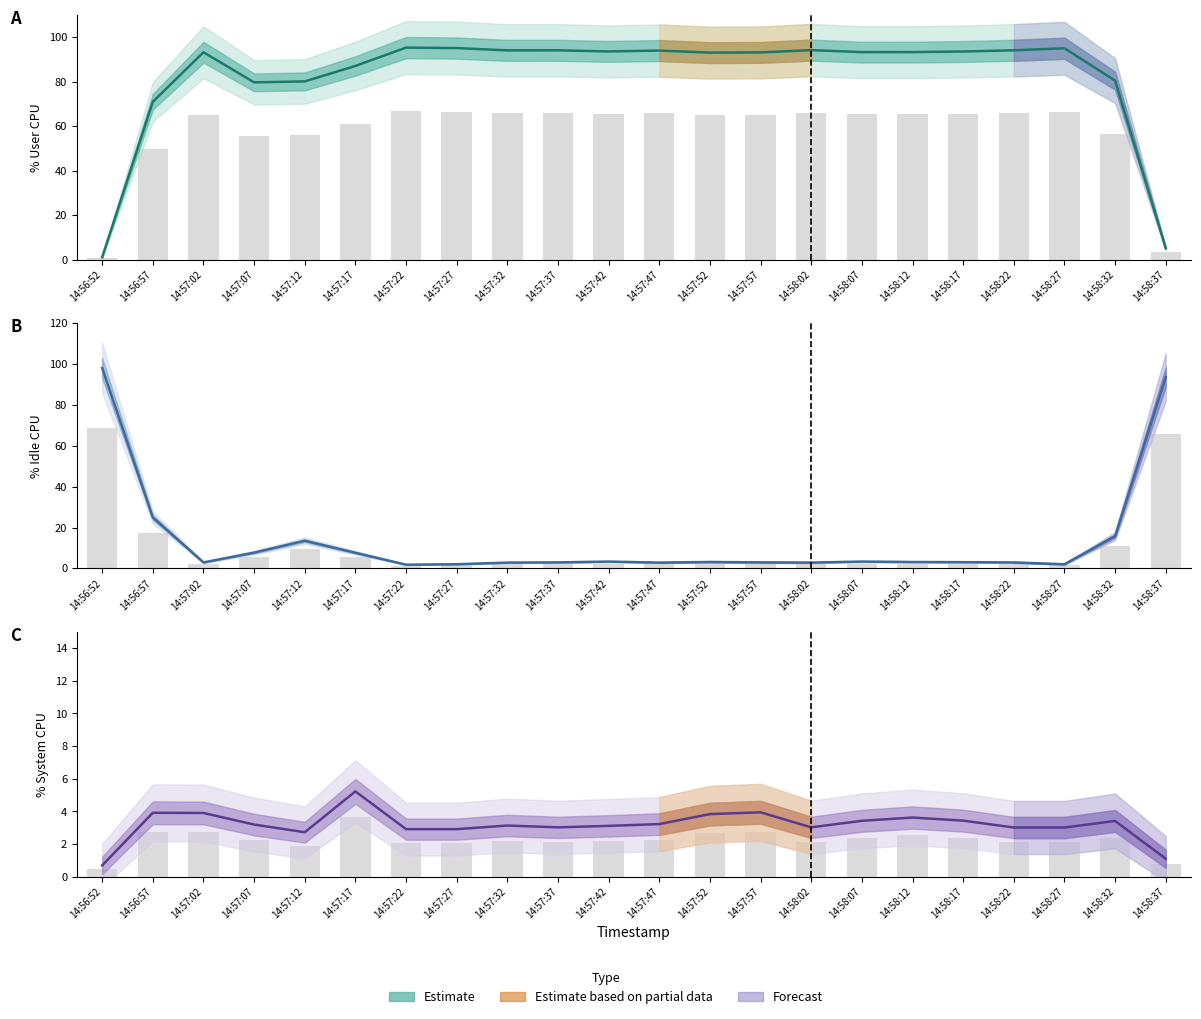

What is the change in value from 14:57:17 to 14:57:52?

-1.4